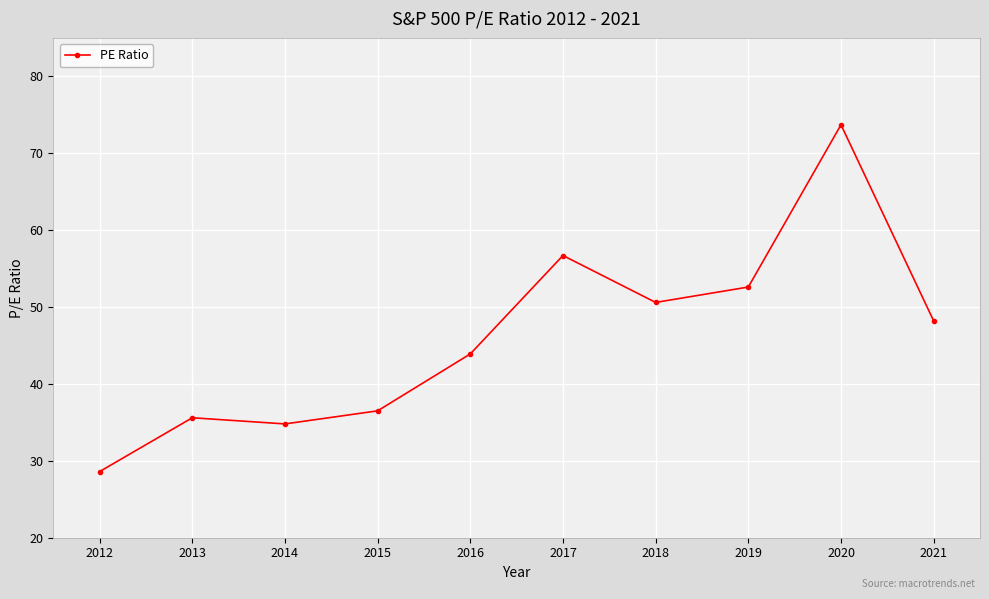

True or false: there are more than 1 points higher than both neighbors.

True